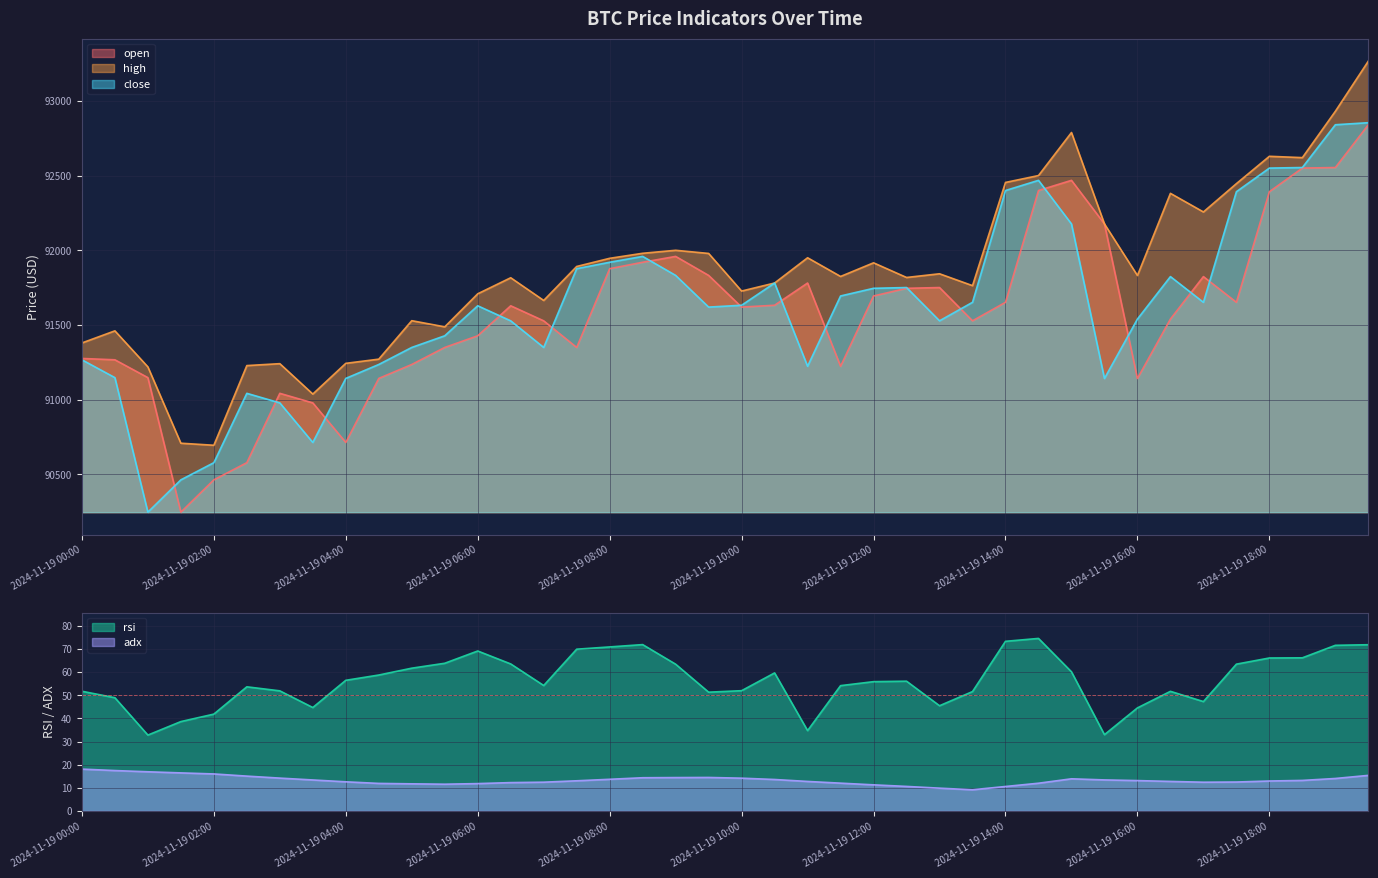

At how many categories does at least one series exceed 90560?

40